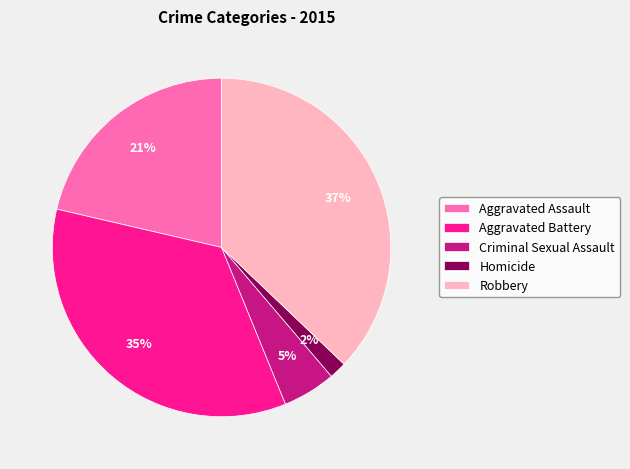

Which category has the smallest portion of the pie?

Homicide